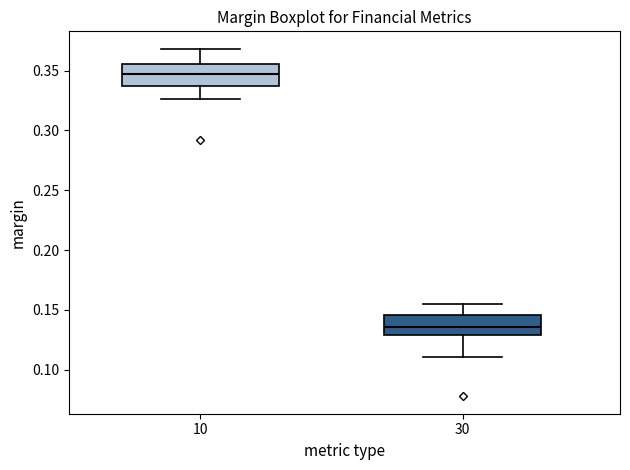

Reading left to right, transcribe this box plot: for each box, give where its median line is, the range the box spans, and where its two whiskers end, as read against the y-axis. The values are not printed on the chart, so give them approximately, as read against the axis.

10: median 0.345, box 0.335 to 0.355, whiskers 0.325 to 0.370
30: median 0.135, box 0.130 to 0.145, whiskers 0.110 to 0.155